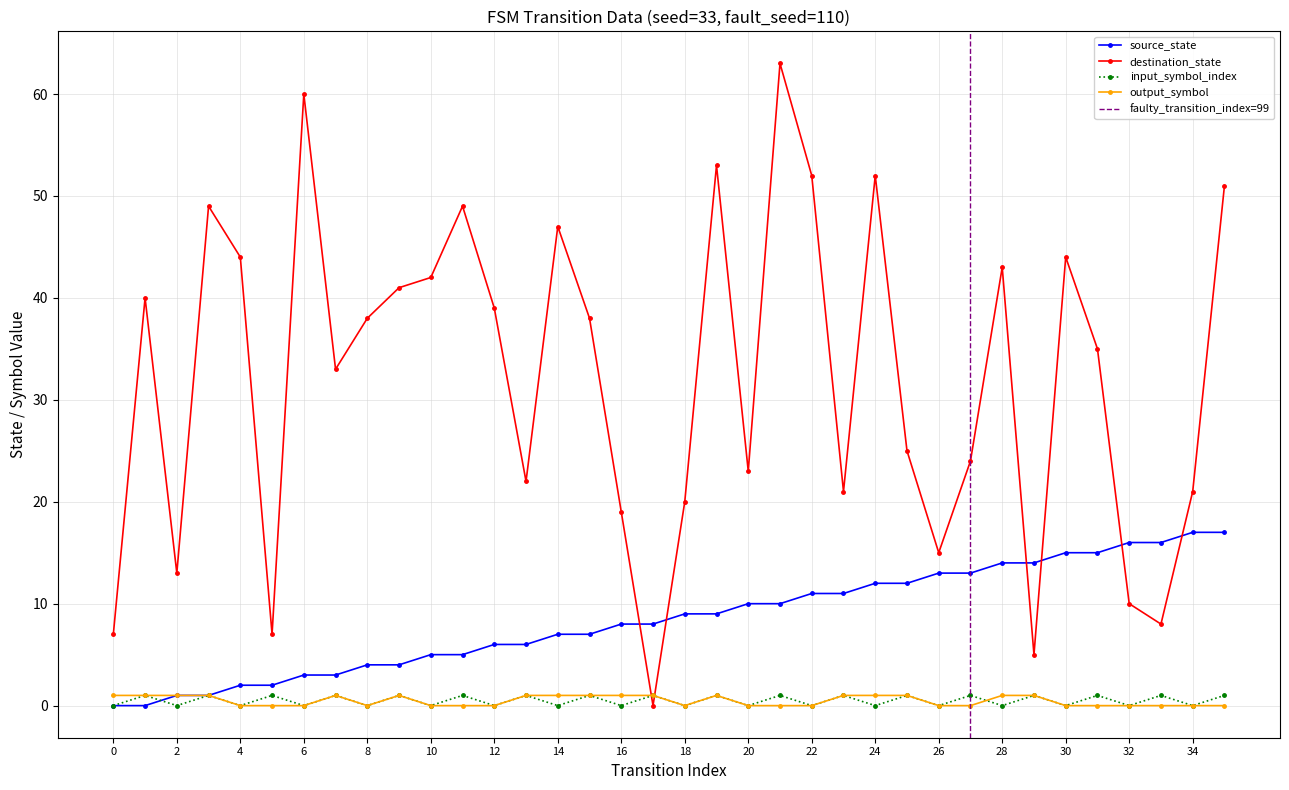

True or false: source_state has more than 0 points higher than both neighbors.

False